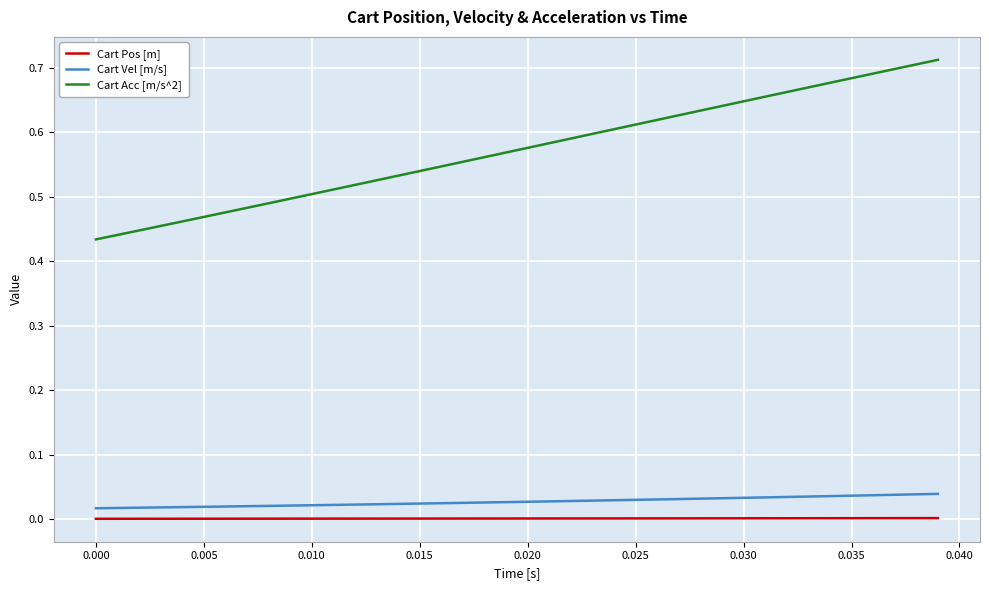

True or false: Cart Pos [m] and Cart Acc [m/s^2] cross at least once.

False